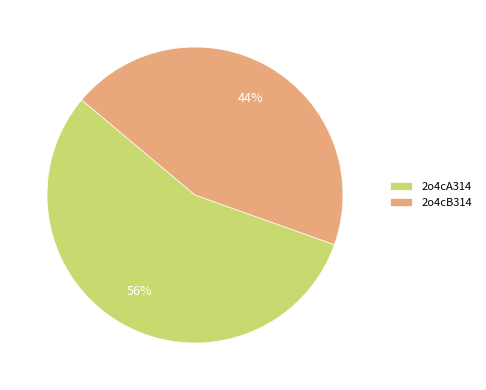

Count the number of slices in the pie.

2